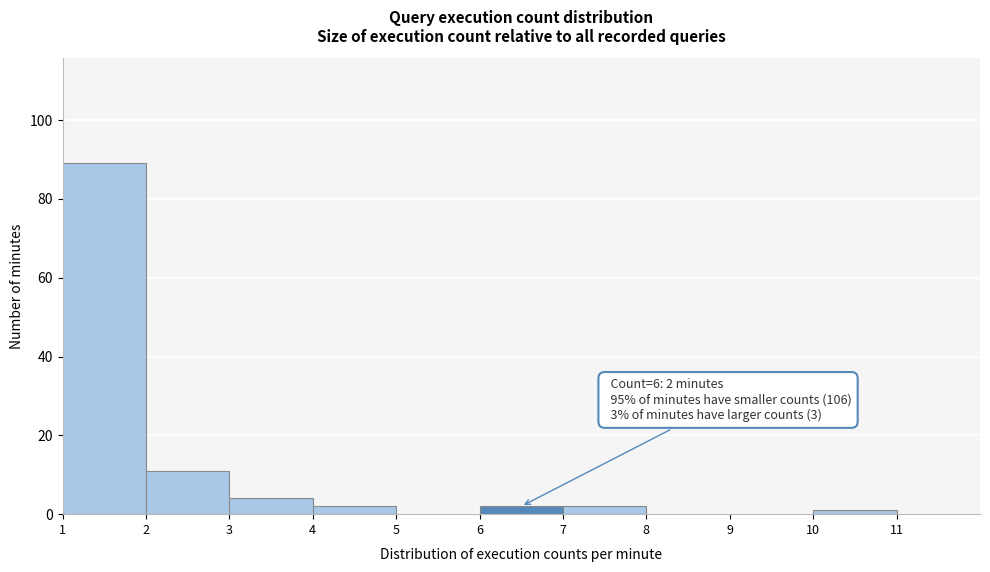

Which range on the x-axis has the tallest bar?

1 to 2